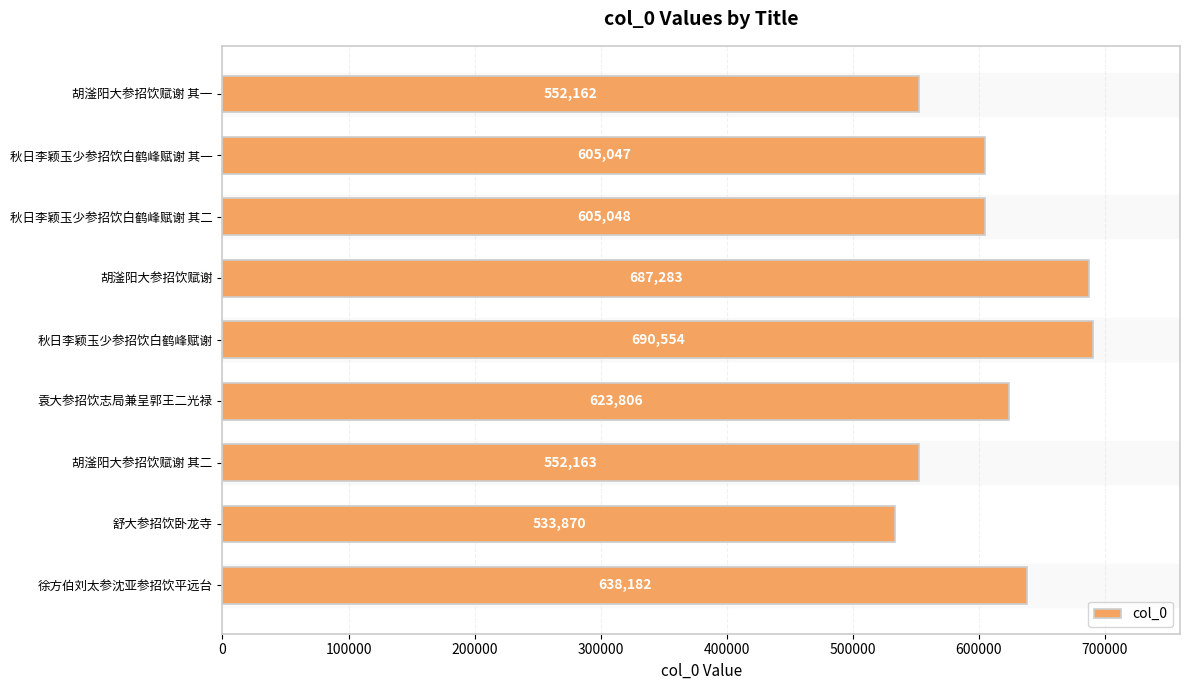

Between 徐方伯刘太参沈亚参招饮平远台 and 胡滏阳大参招饮赋谢 其一, which is larger?

徐方伯刘太参沈亚参招饮平远台